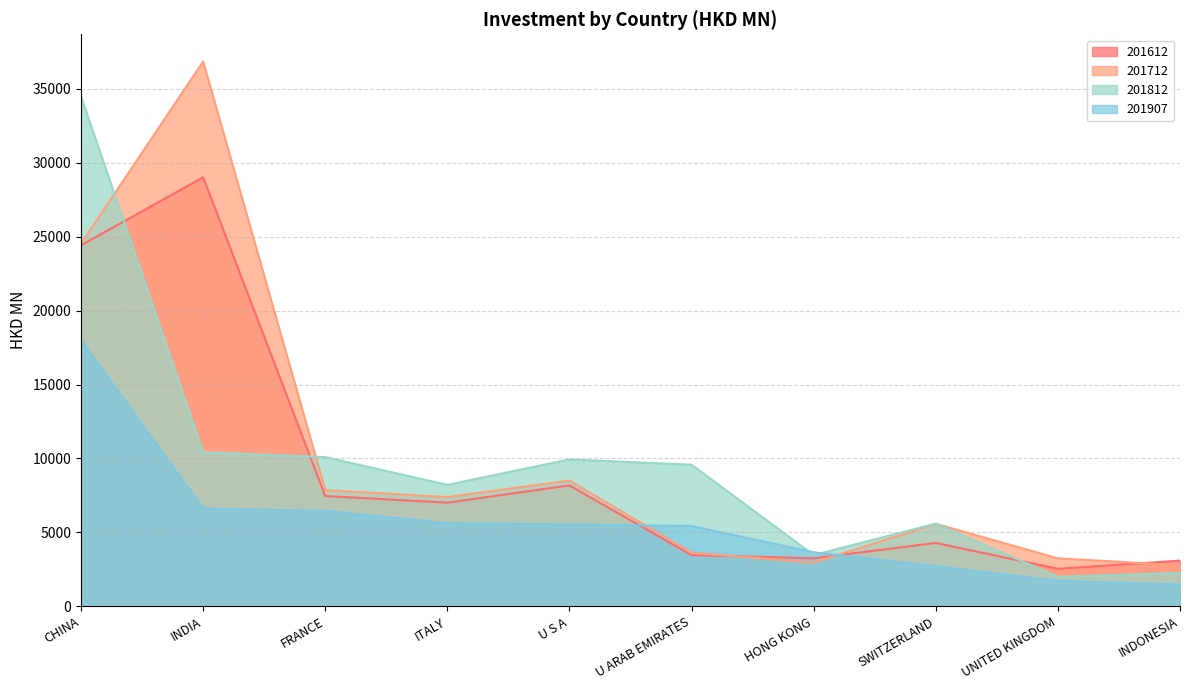

Count the number of data series in this chart.

4